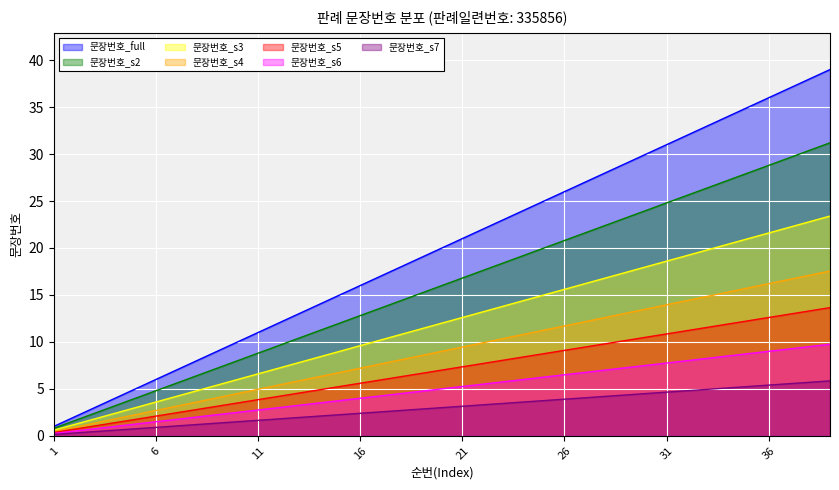

Which series has the widest spread of values?

문장번호_full